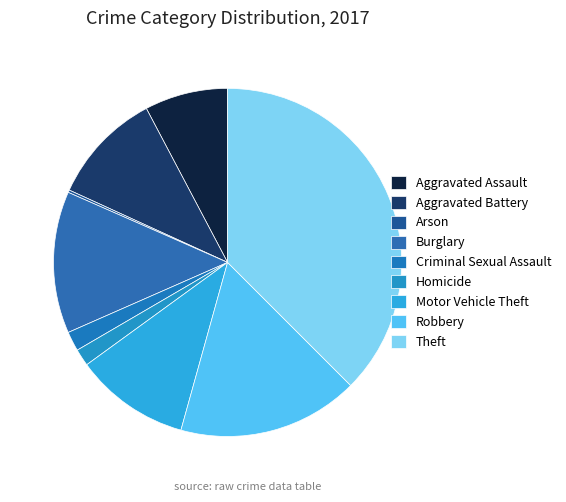

Which category has the biggest portion of the pie?

Theft